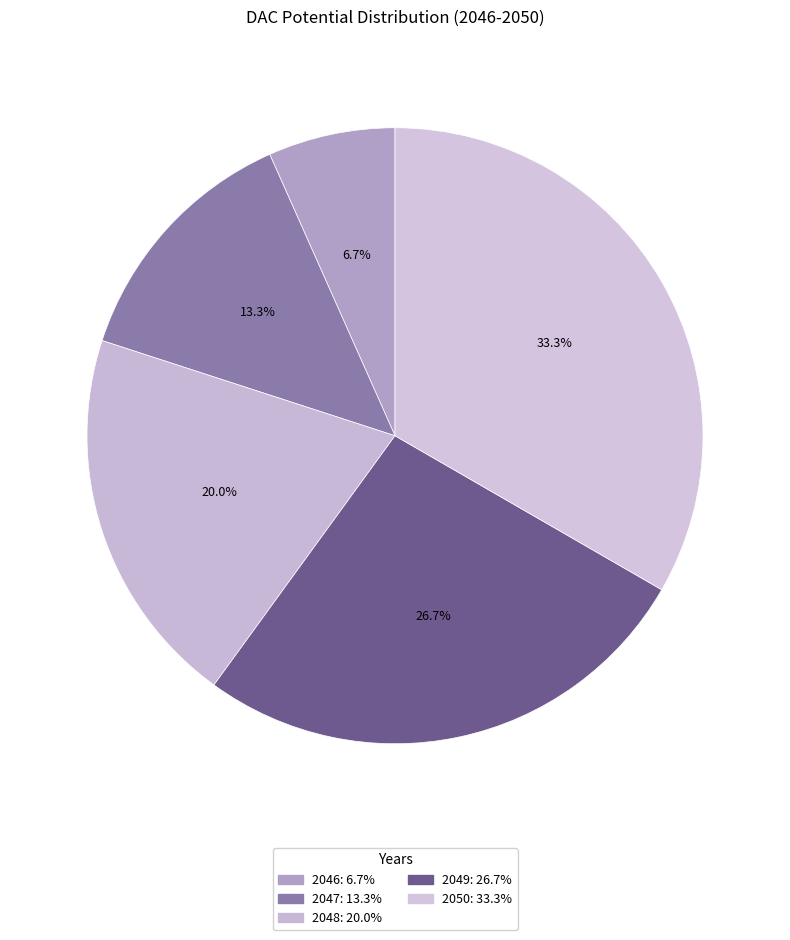

How many slices are in this pie chart?

5